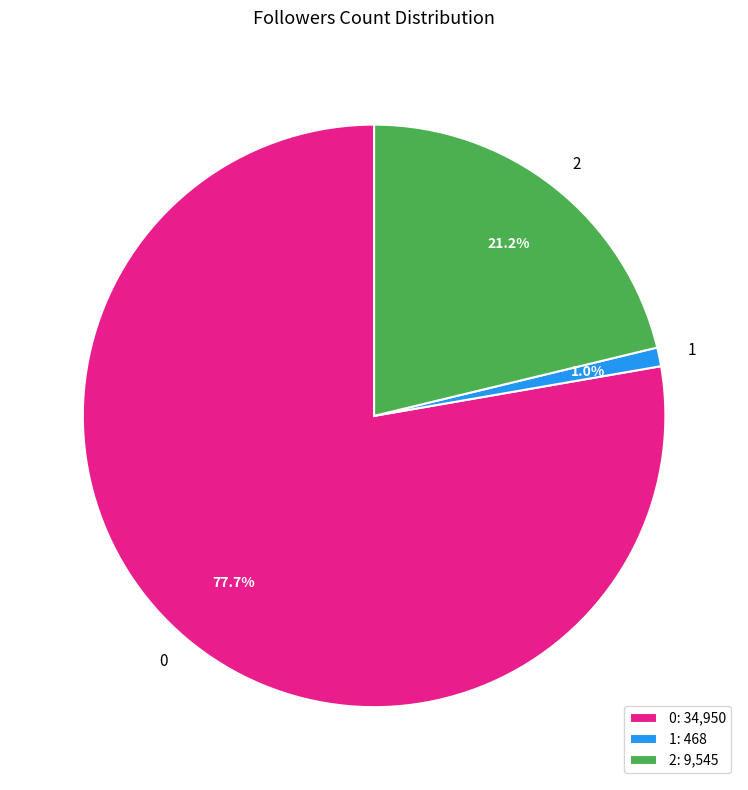

Is it true that 1 is 1% of the pie?

True